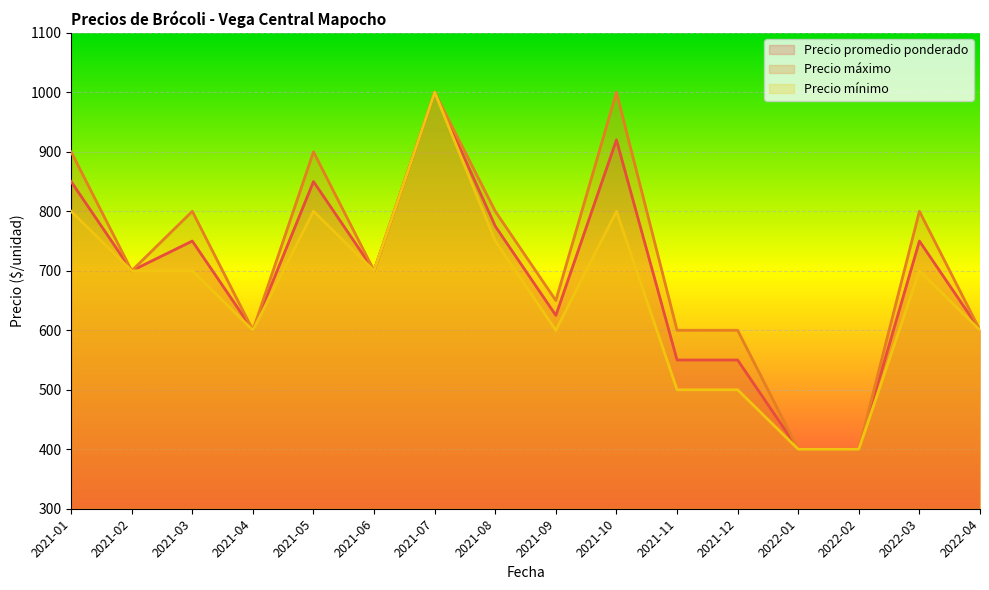

Between 2021-02 and 2021-03, which series saw the biggest shift?

Precio máximo